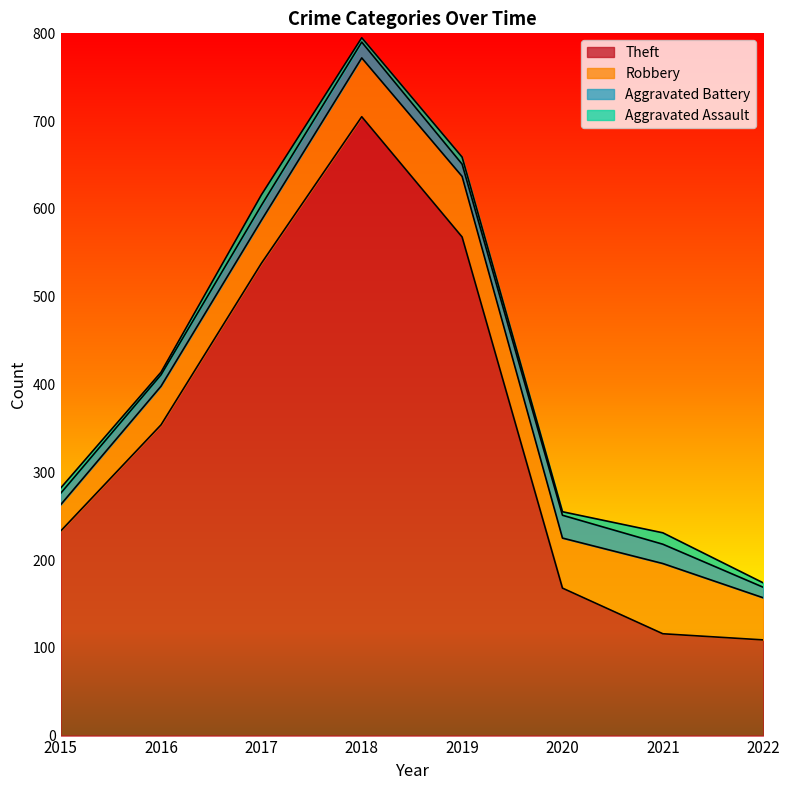

At which label is Aggravated Assault closest to 8?

2019